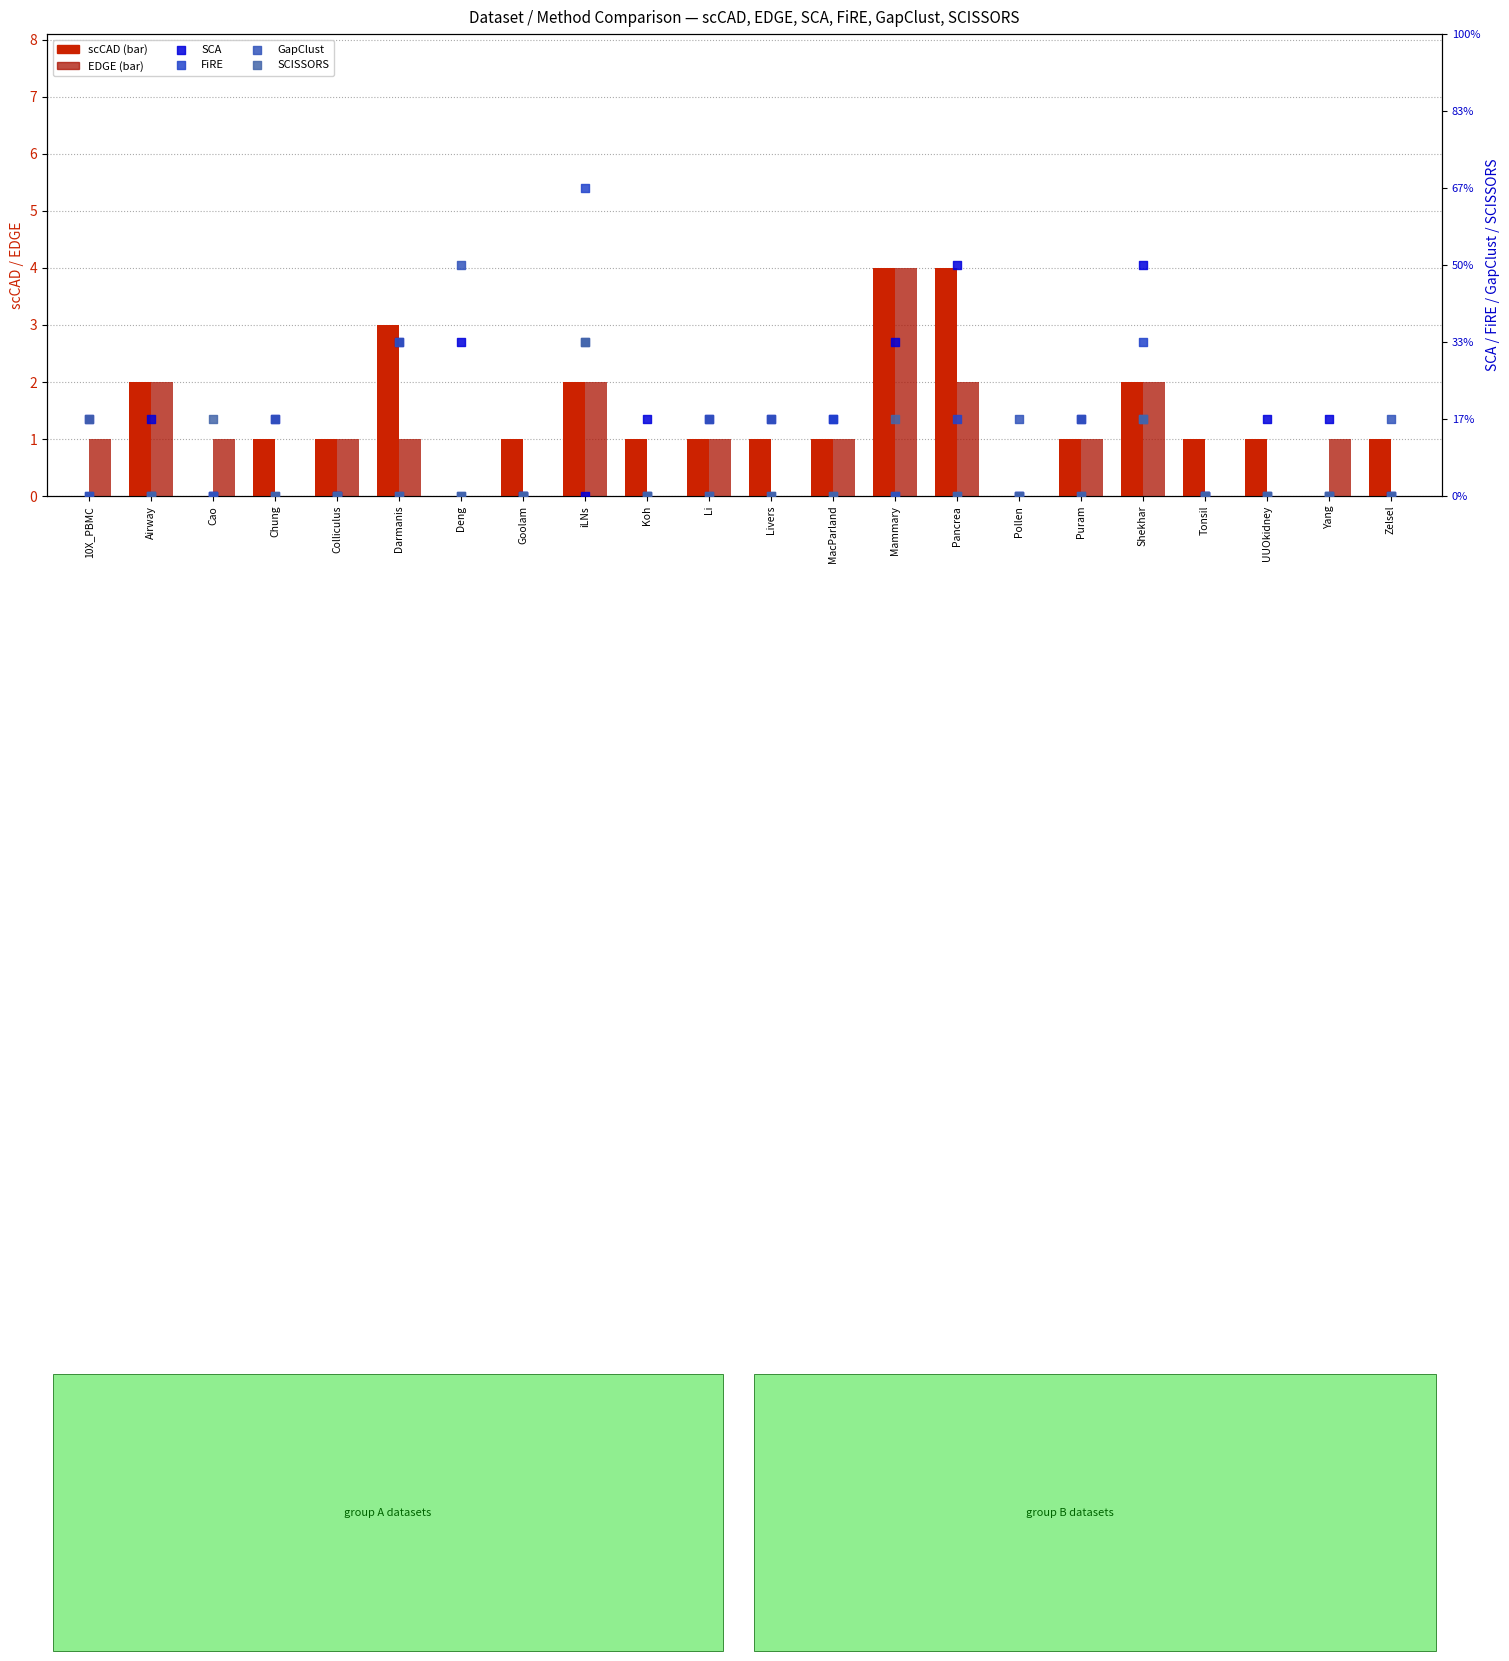

Which series contains the lowest Y value?

scCAD